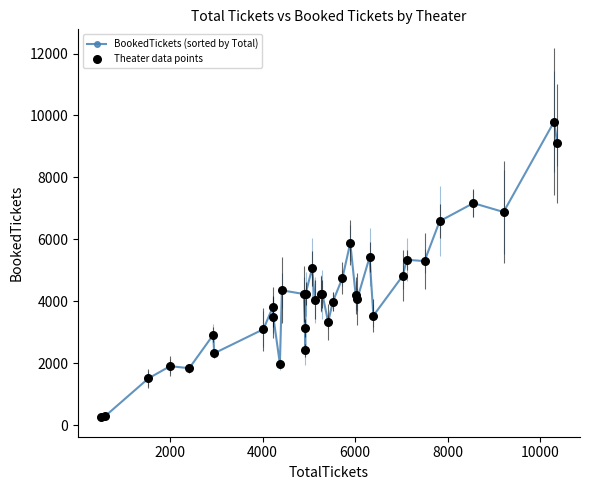

What is the value of the 23rd point from the left?

4756